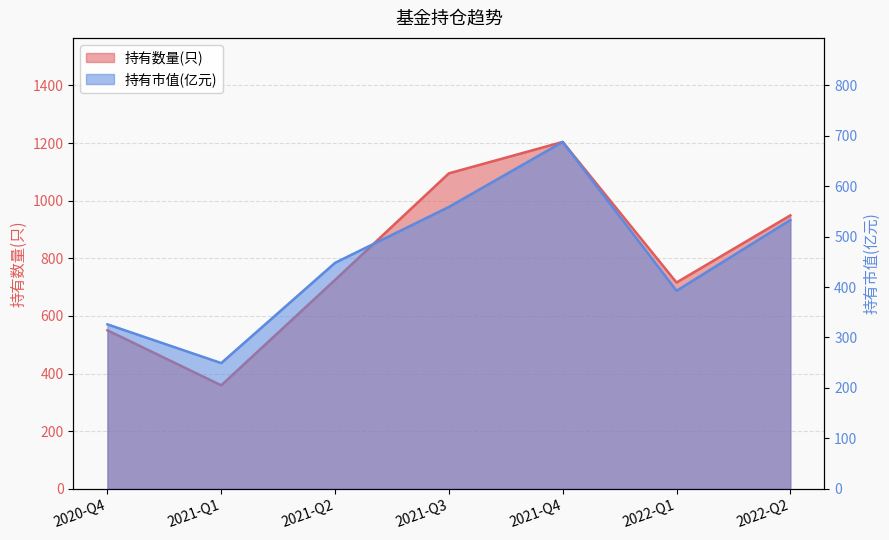

True or false: 持有数量(只) and 持有市值(亿元) intersect in this chart.

False